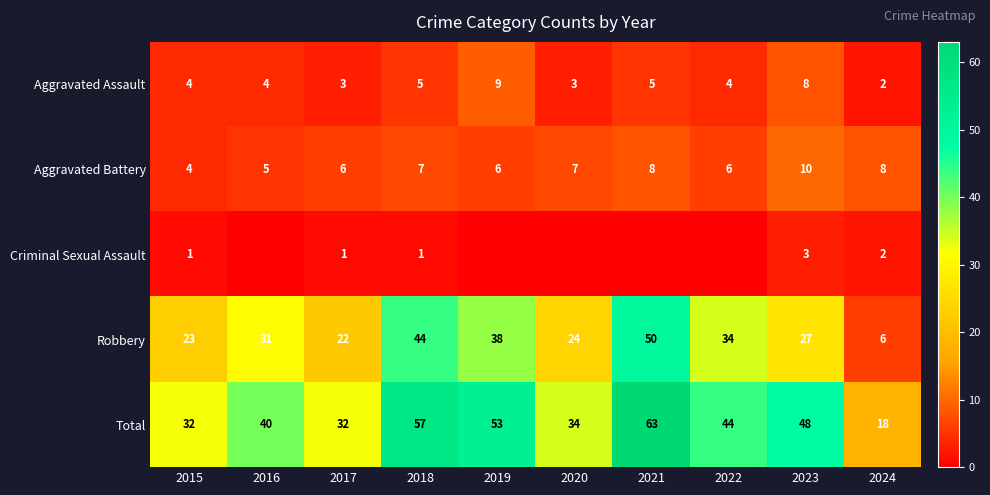

Is the value of Aggravated Assault at 2022 greater than the value of Total at 2018?

No